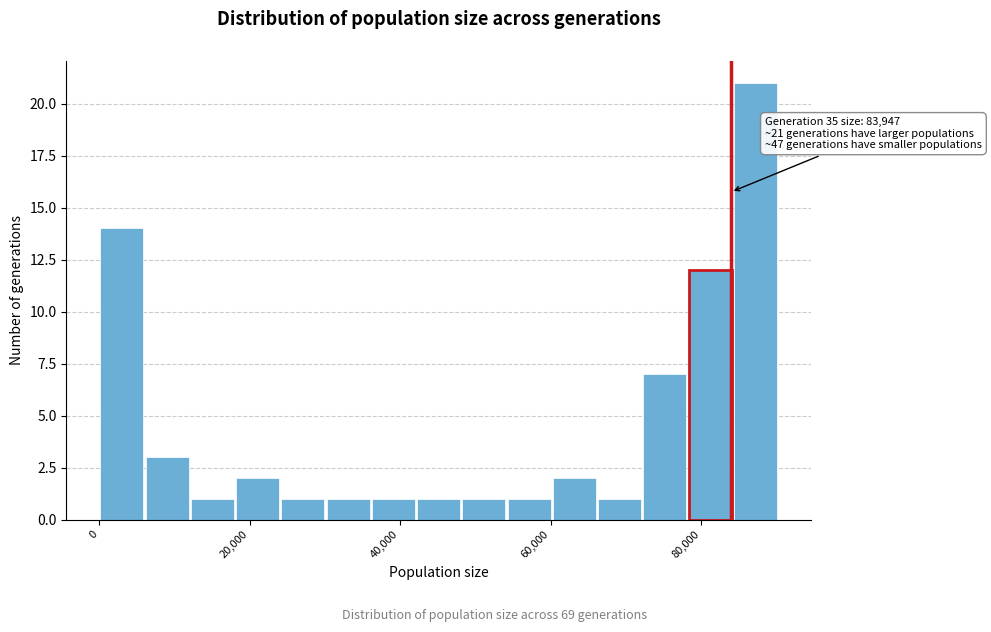

Read against the x-axis, roughly where is the centre of the tallest bar?

88000